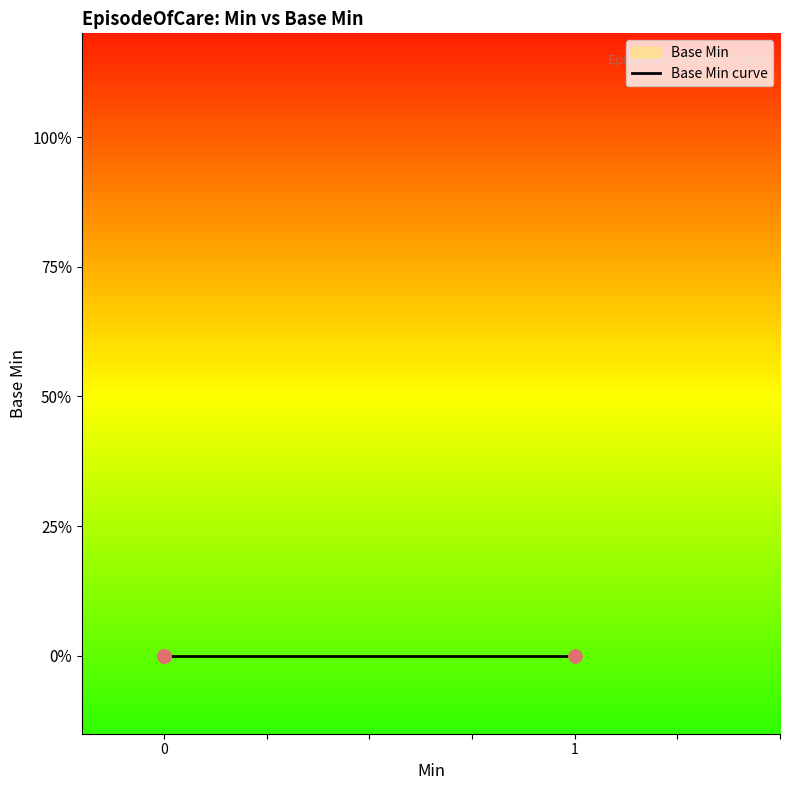

Between 0 and 1, which is larger?

1